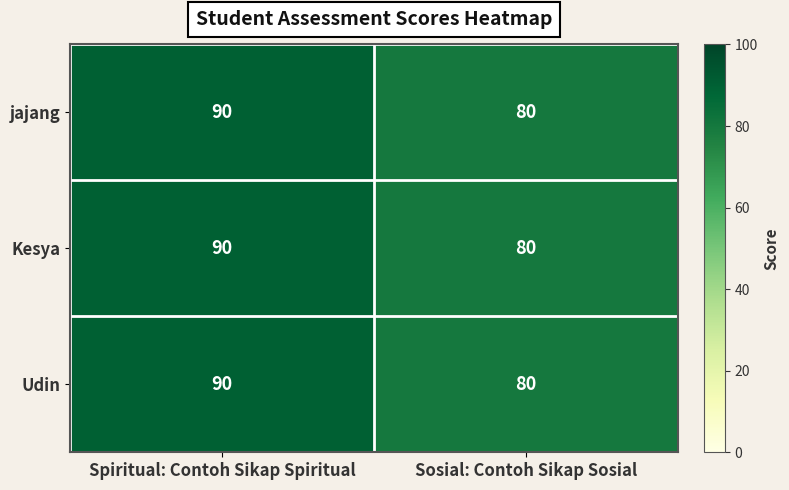

At which category is the sum across all series the highest?

Spiritual: Contoh Sikap Spiritual